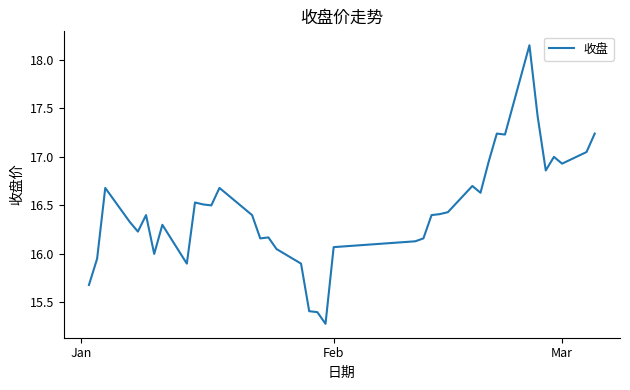

What is the minimum value shown in the chart?

15.3